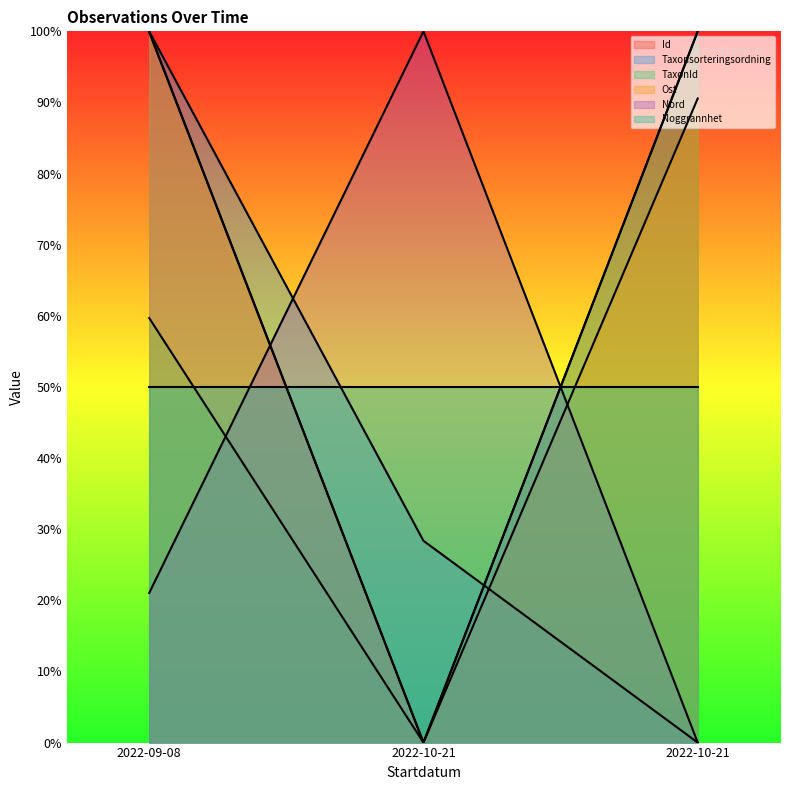

Which series has the largest range (max minus min)?

Id